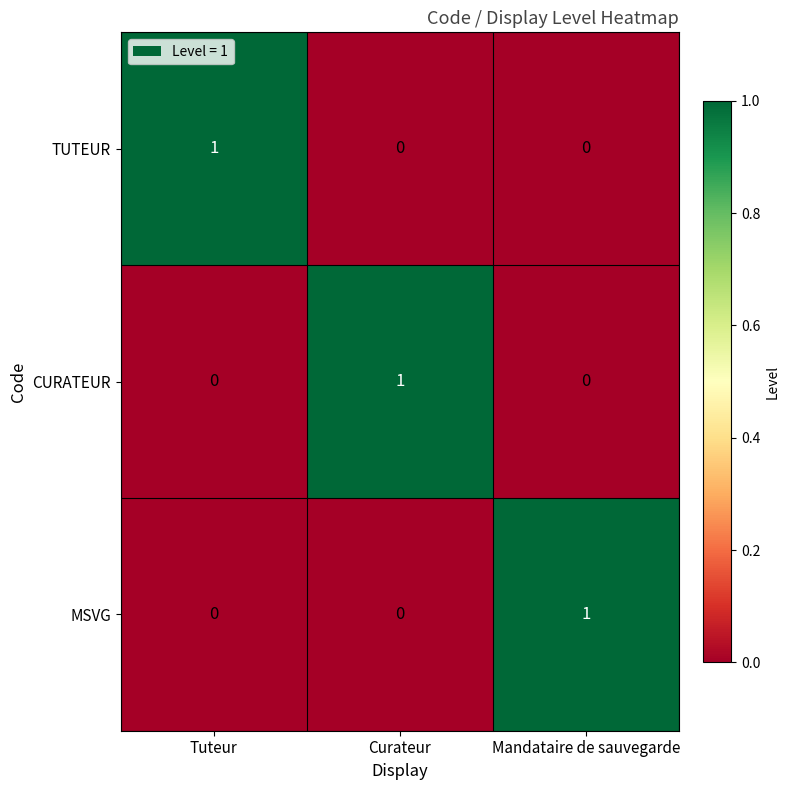

Which category has the highest value in the TUTEUR series?

Tuteur